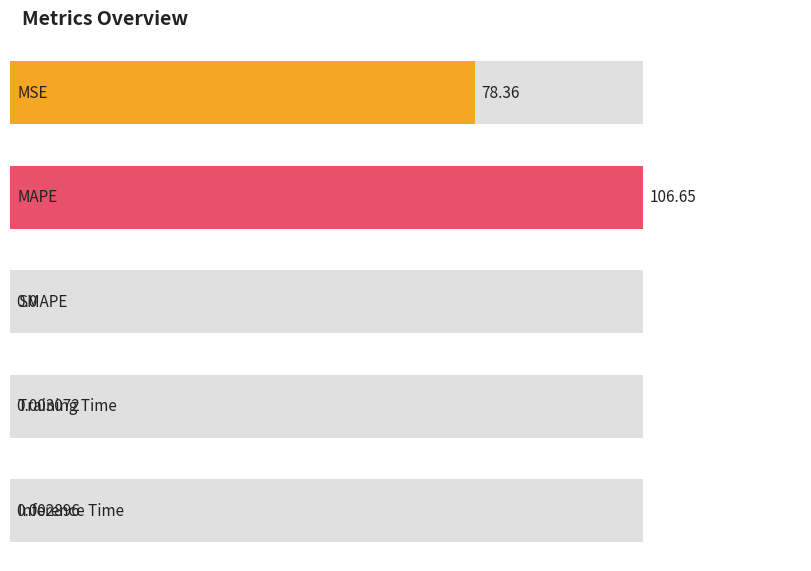

What is the sum of the values at MAPE and Inference Time?

106.7